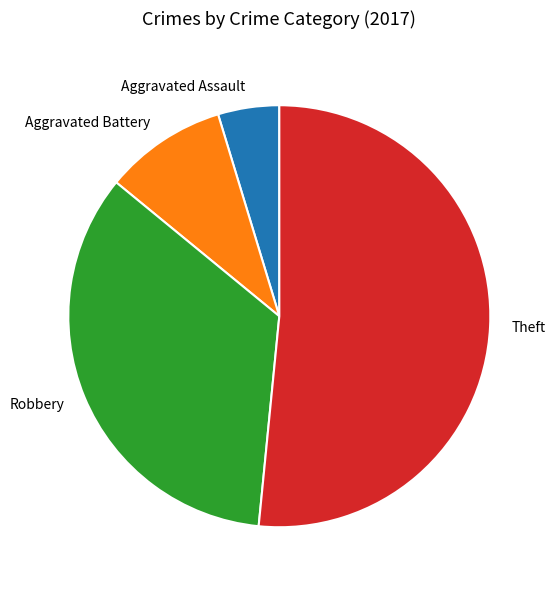

Approximately how many times larger is the value at Aggravated Assault compared to Robbery?

0.1